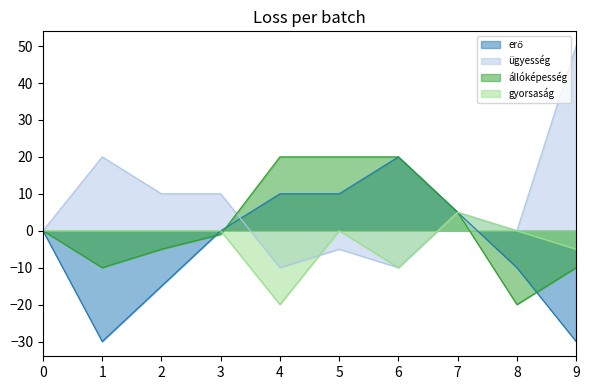

Is it true that gyorsaság equals -16 at 2?

False